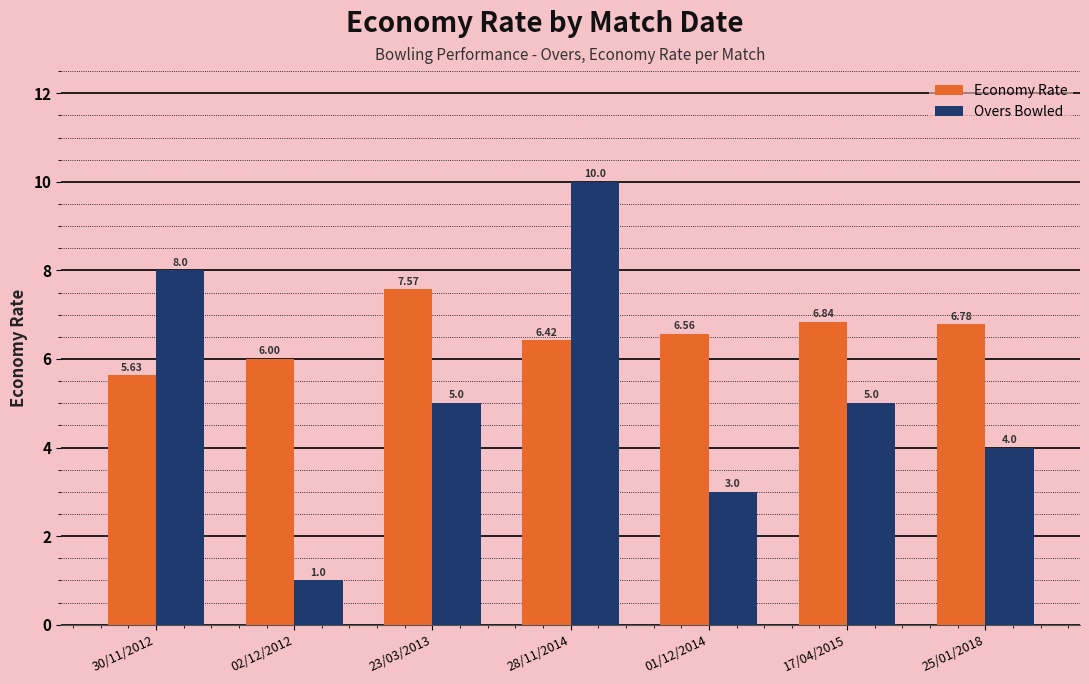

What is the sum of all Economy Rate values?

45.8